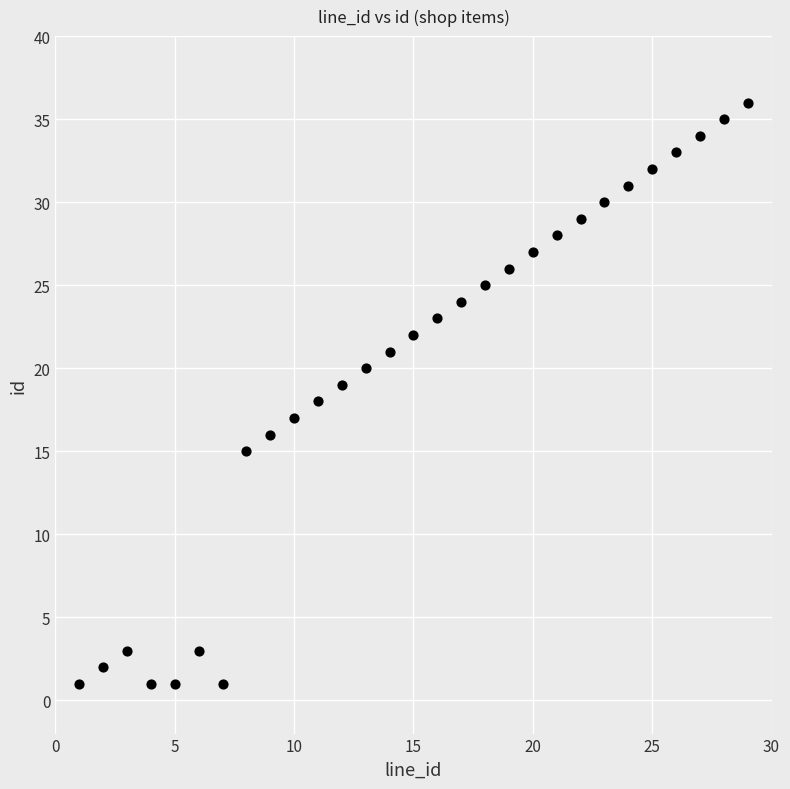

What is the range of X values (max minus min)?

28